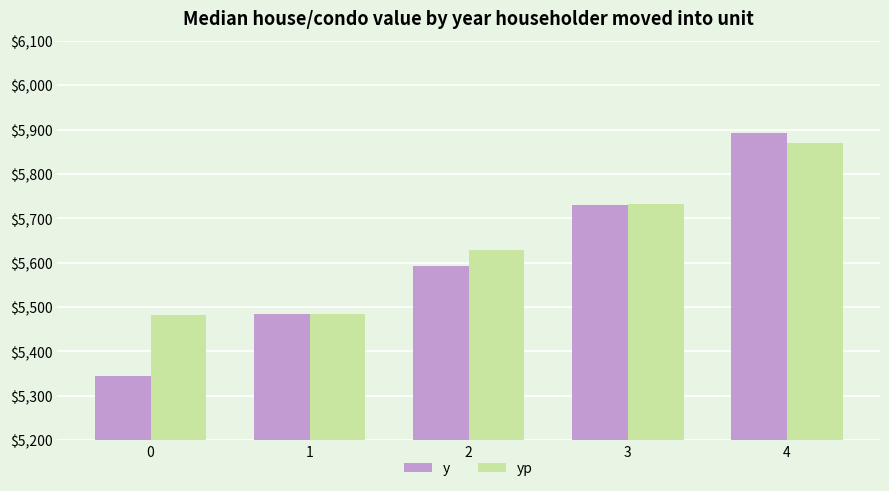

At how many categories does at least one series exceed 5365?

5